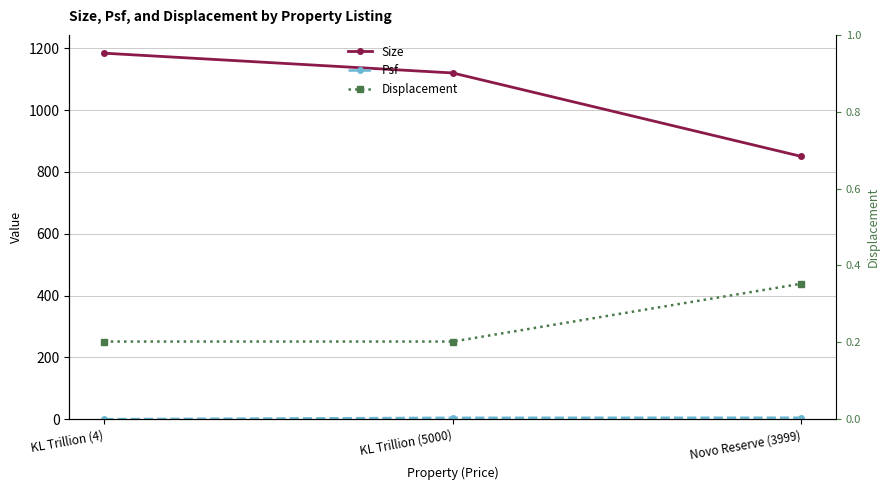

Reading left to right, what are all the values shown in this chart?

Size: KL Trillion (4)=1184.0	KL Trillion (5000)=1120.0	Novo Reserve (3999)=850.0
Psf: KL Trillion (4)=0.0	KL Trillion (5000)=4.5	Novo Reserve (3999)=4.7
Displacement: KL Trillion (4)=0.2	KL Trillion (5000)=0.2	Novo Reserve (3999)=0.4